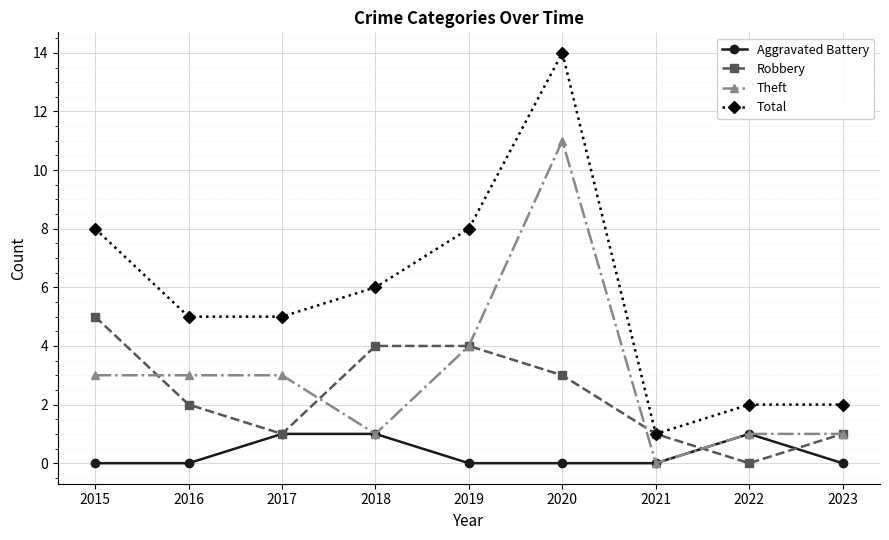

Read the Robbery value at 2019.

4